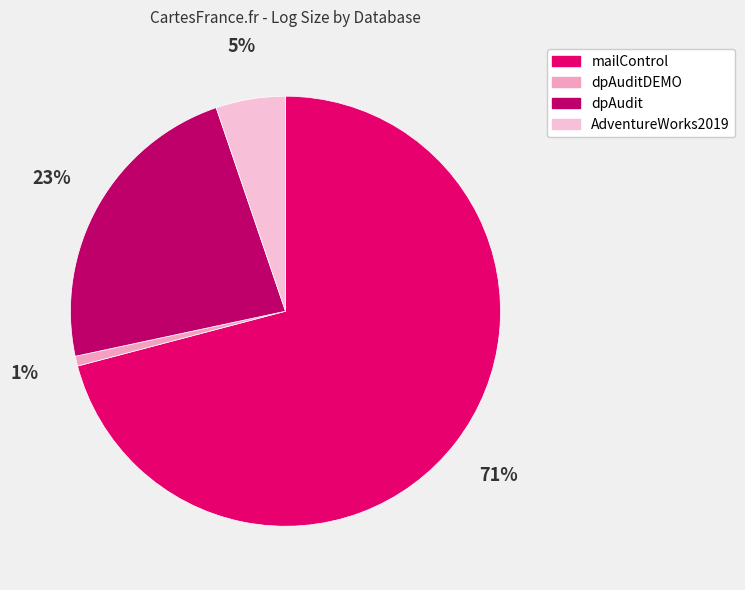

To the nearest percent, what is the combined percentage of AdventureWorks2019 and dpAuditDEMO?

6%